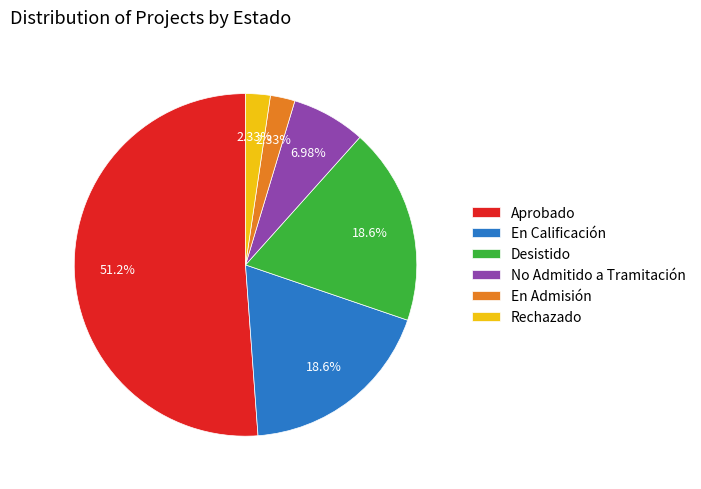

Approximately how many times larger is the value at Aprobado compared to Rechazado?

22.0